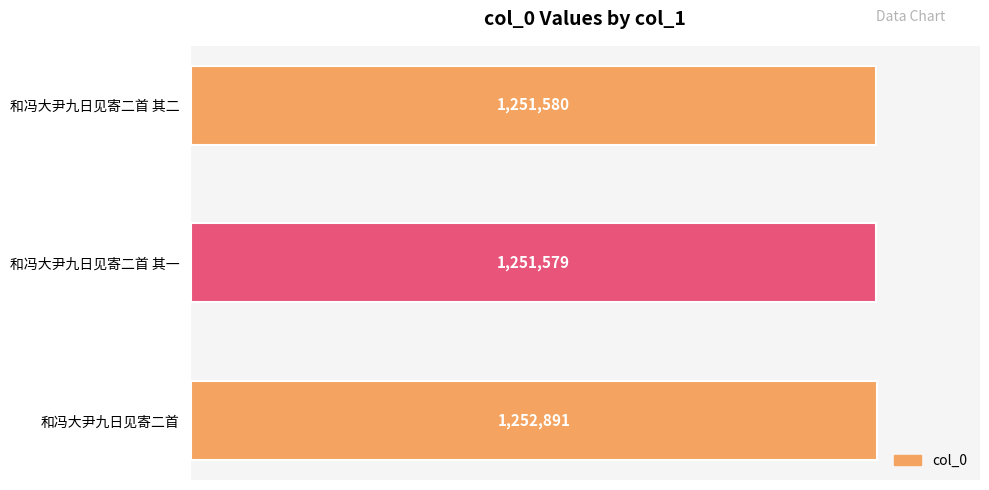

What is the minimum value shown in the chart?

1251579